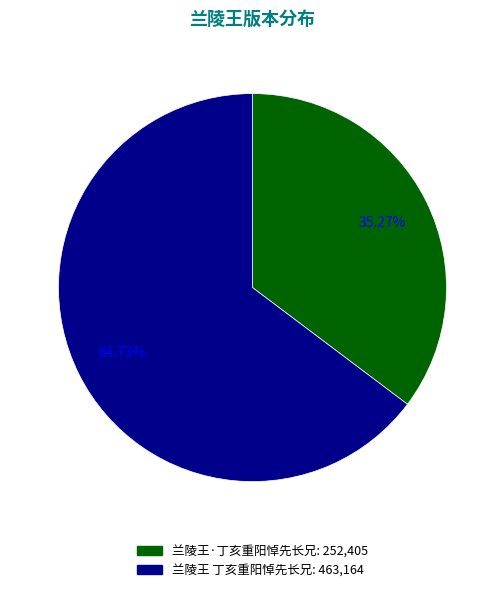

Rank the categories by value from highest to lowest.

兰陵王 丁亥重阳悼先长兄, 兰陵王·丁亥重阳悼先长兄